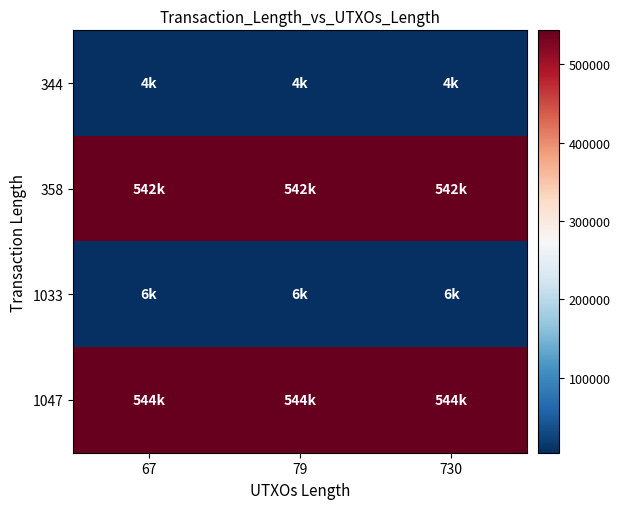

Which series has the largest total across all categories?

1047